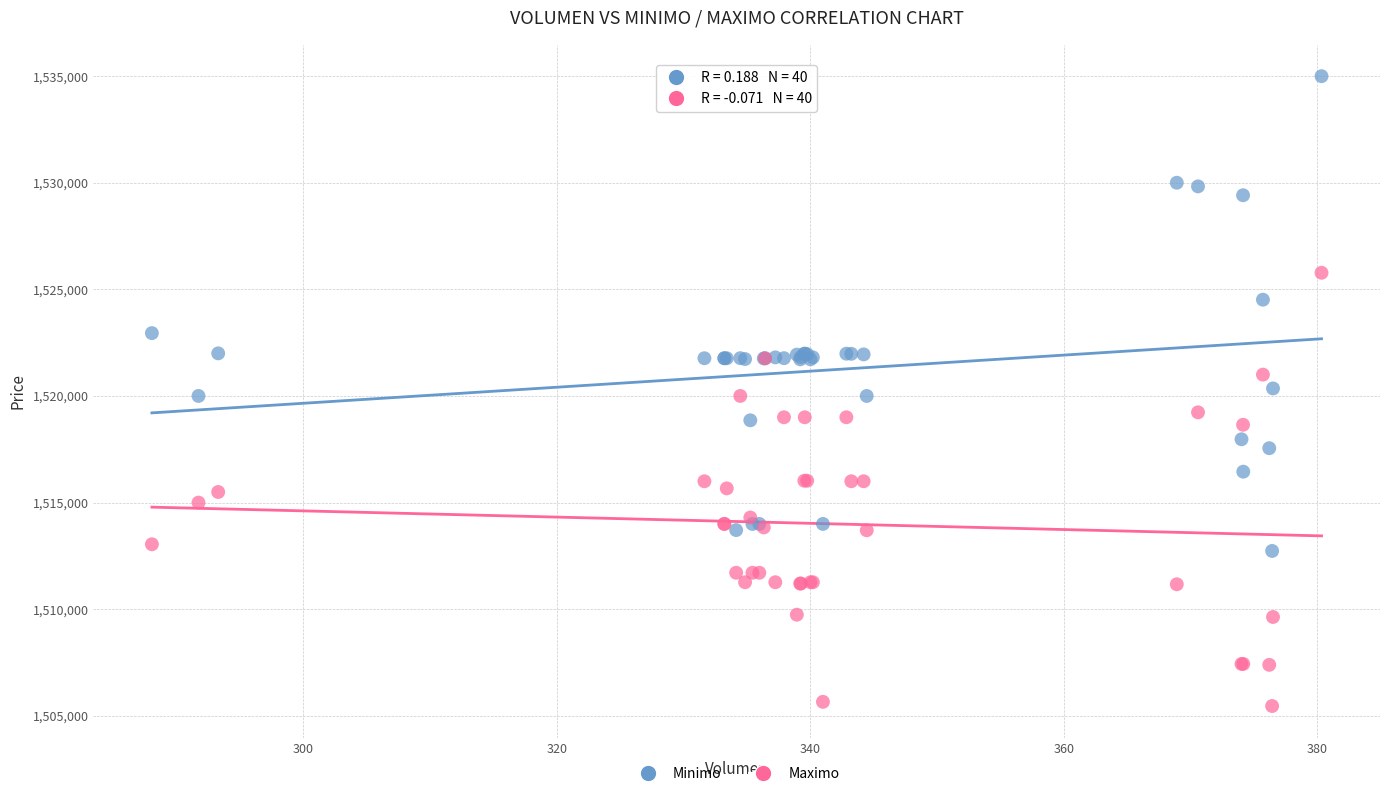

Which series has the widest spread of Y values?

Minimo